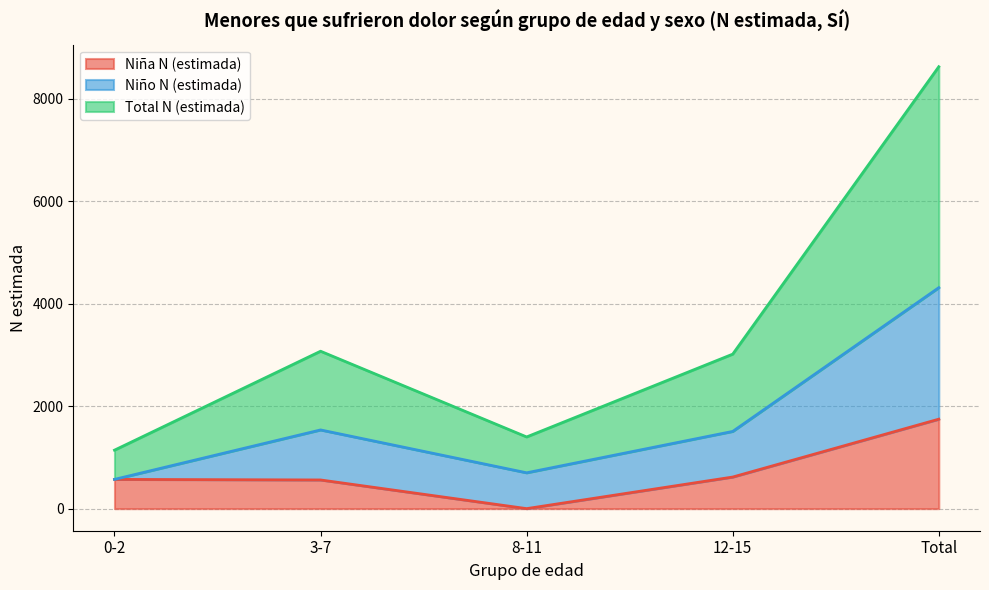

Is it true that Niña N (estimada) equals 3074 at Total?

False